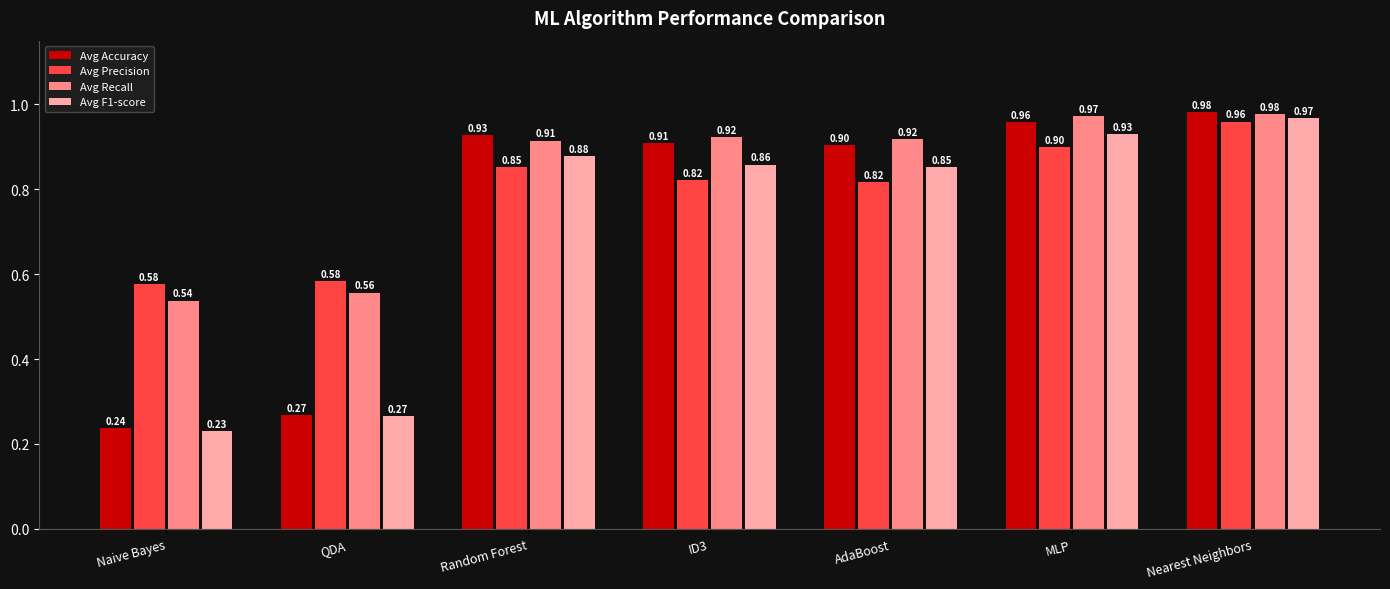

At which category is the sum across all series the highest?

Nearest Neighbors